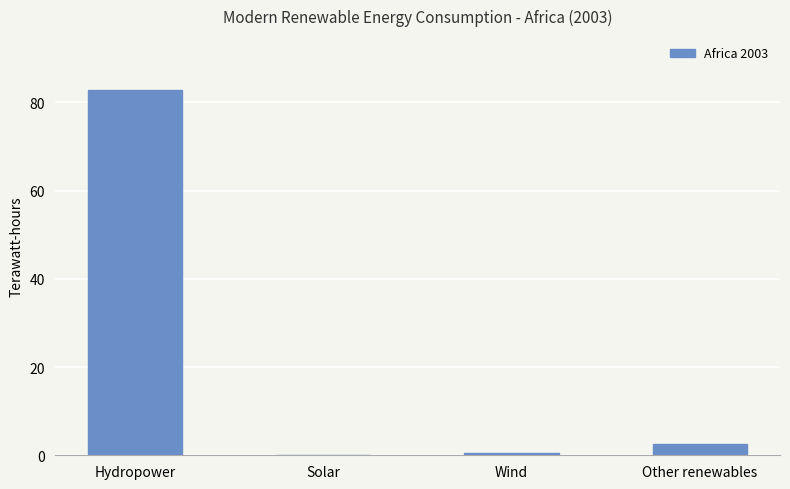

What is the difference between the values at Wind and Other renewables?

2.0